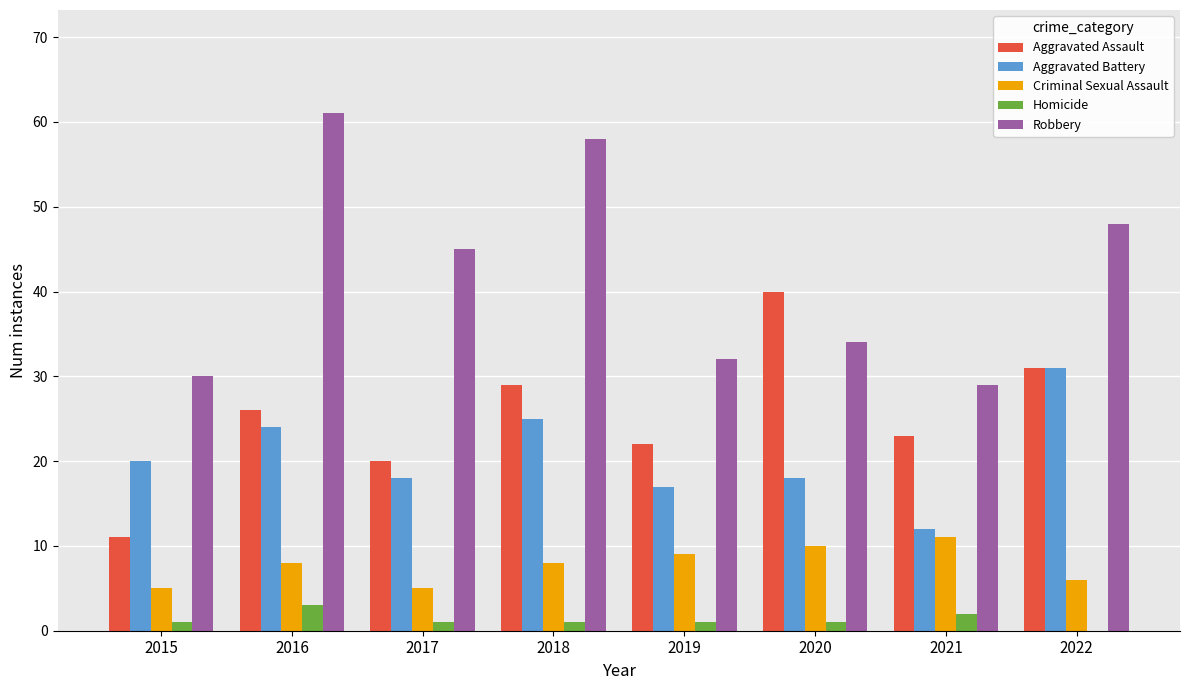

What is the sum of all Robbery values?

337